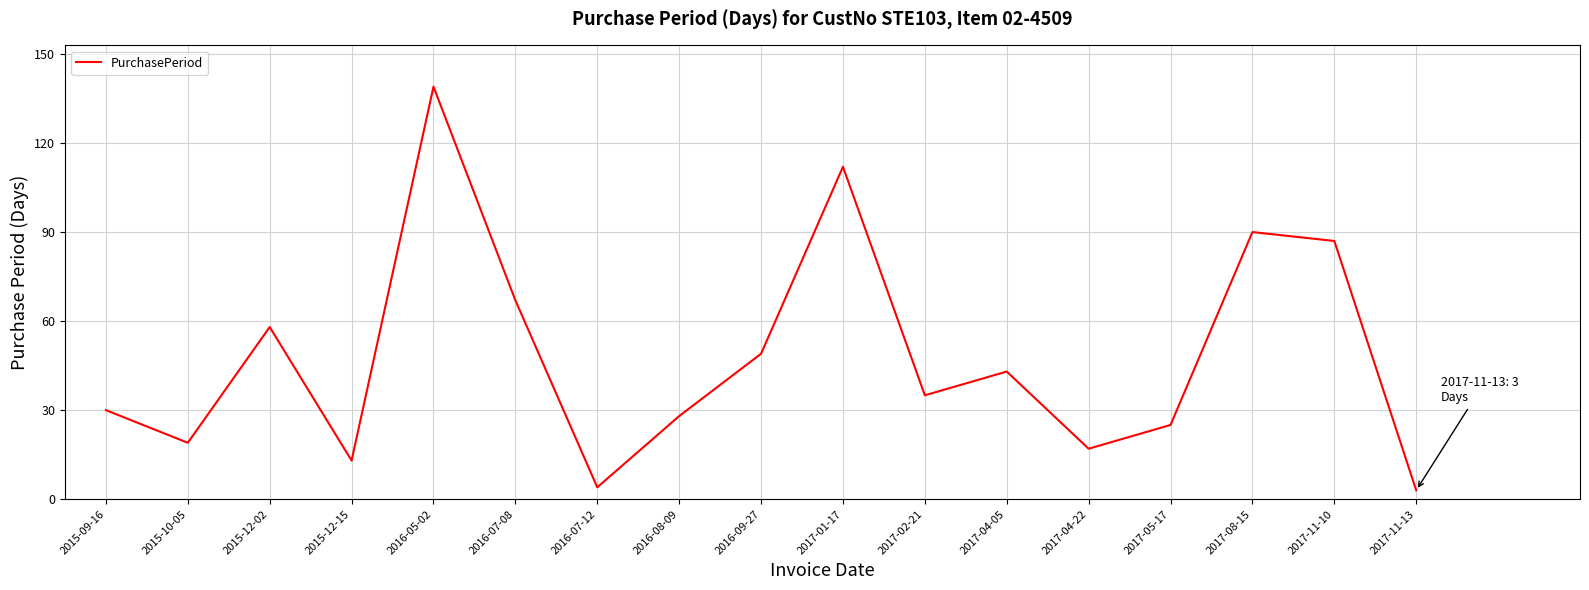

What is the change in value from 2015-09-16 to 2017-04-05?

+13